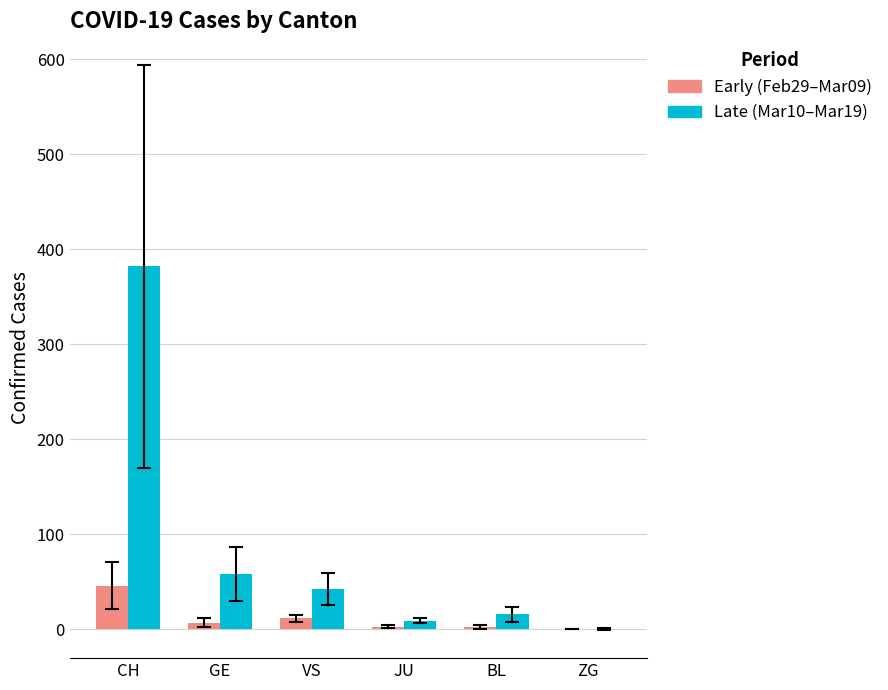

The value of Late (Mar10–Mar19) at BL is 16.0. True or false?

True